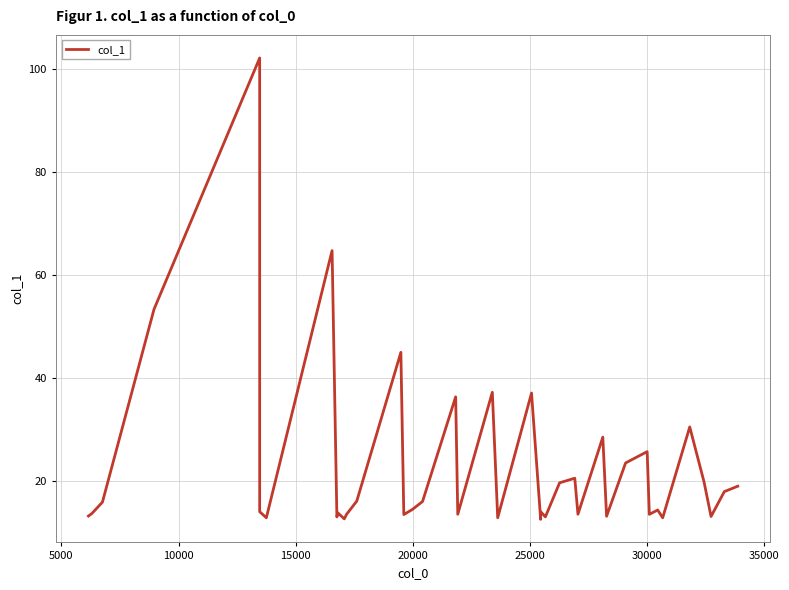

Count the number of categories in the chart.

40